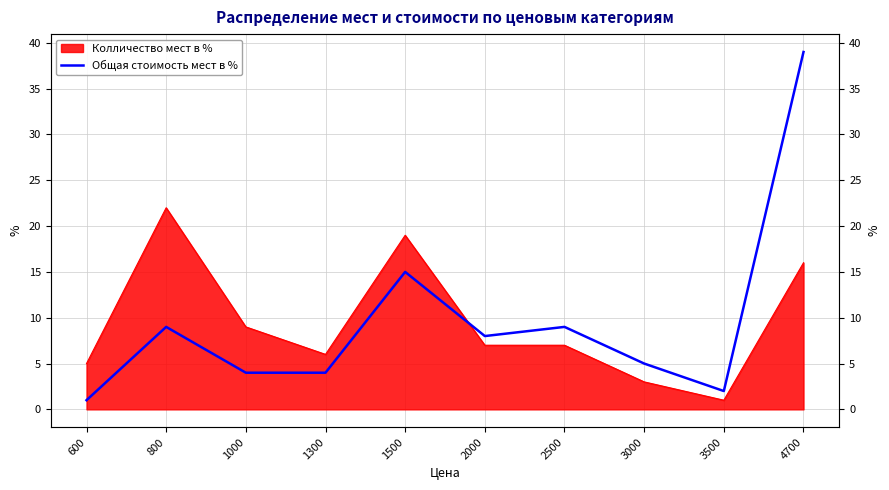

What is the difference between the maximum and minimum values?

38